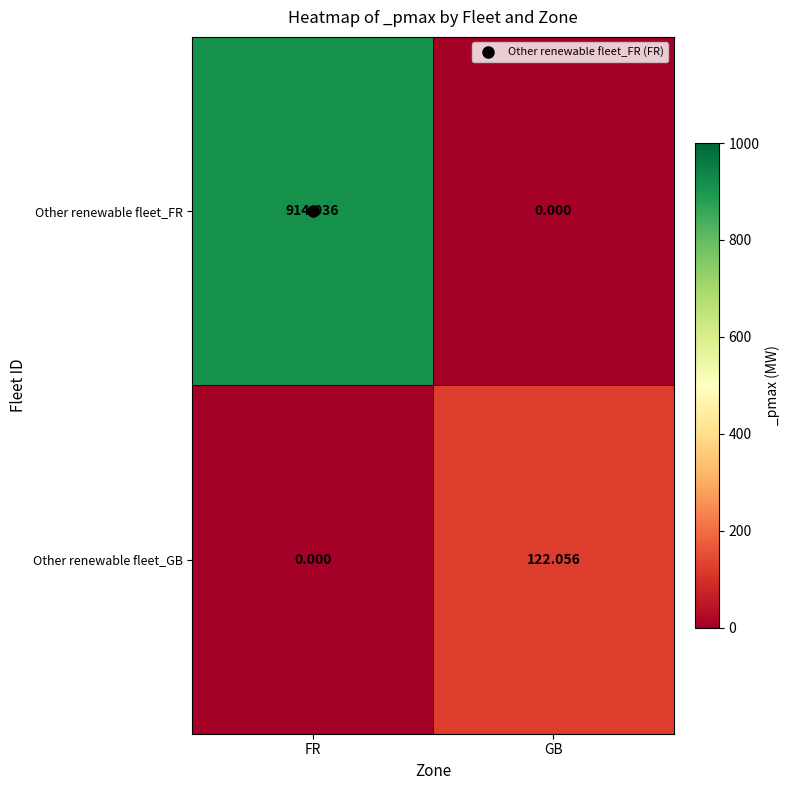

At which category is the sum across all series the highest?

FR